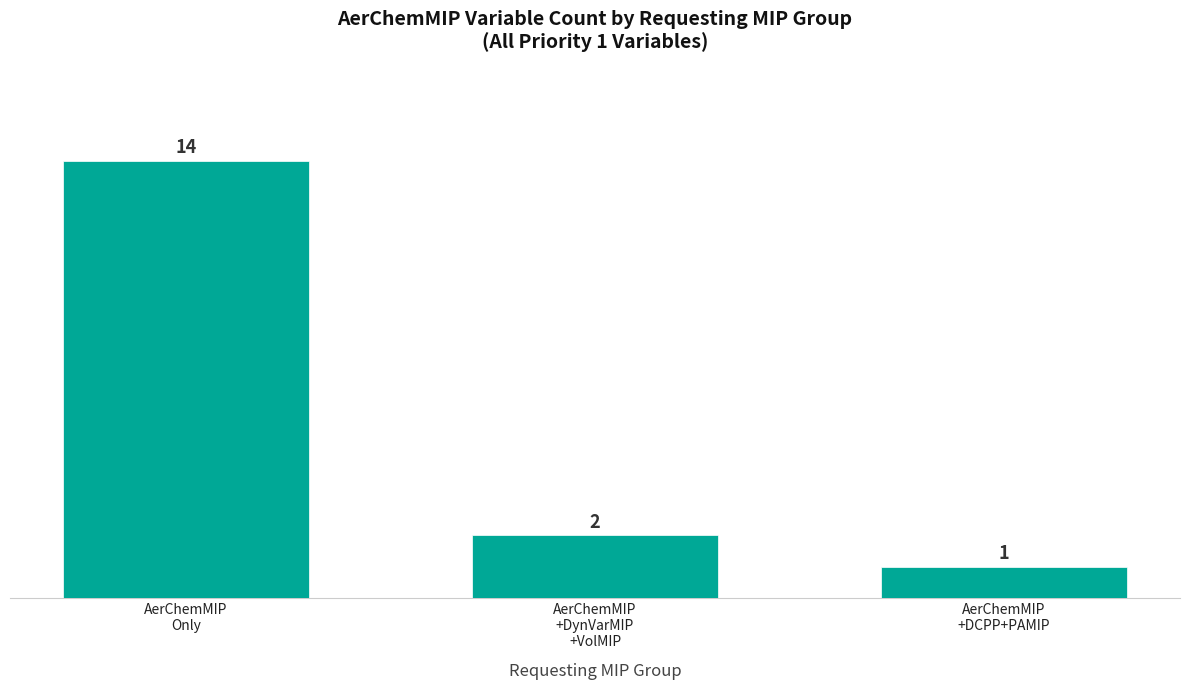

At which label is the value closest to 7?

AerChemMIP
+DynVarMIP
+VolMIP